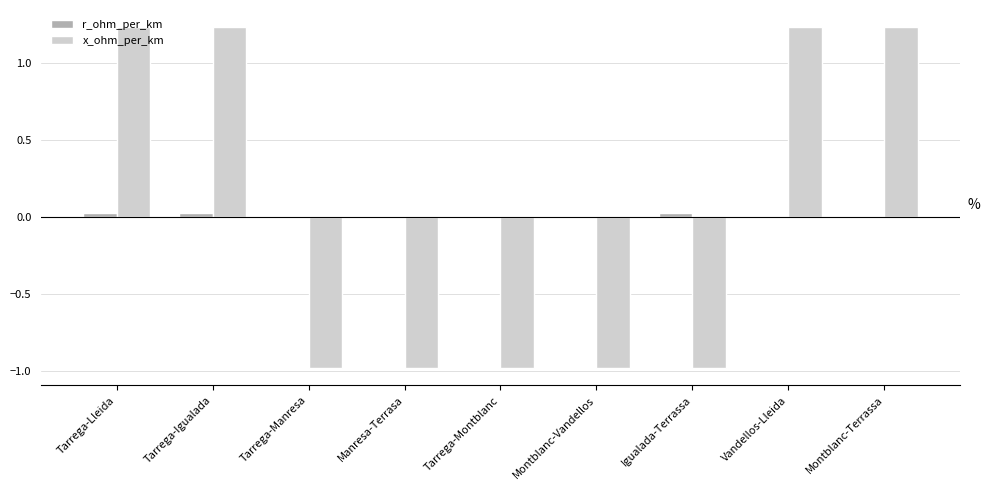

What is the minimum value shown in the chart?

-1.0